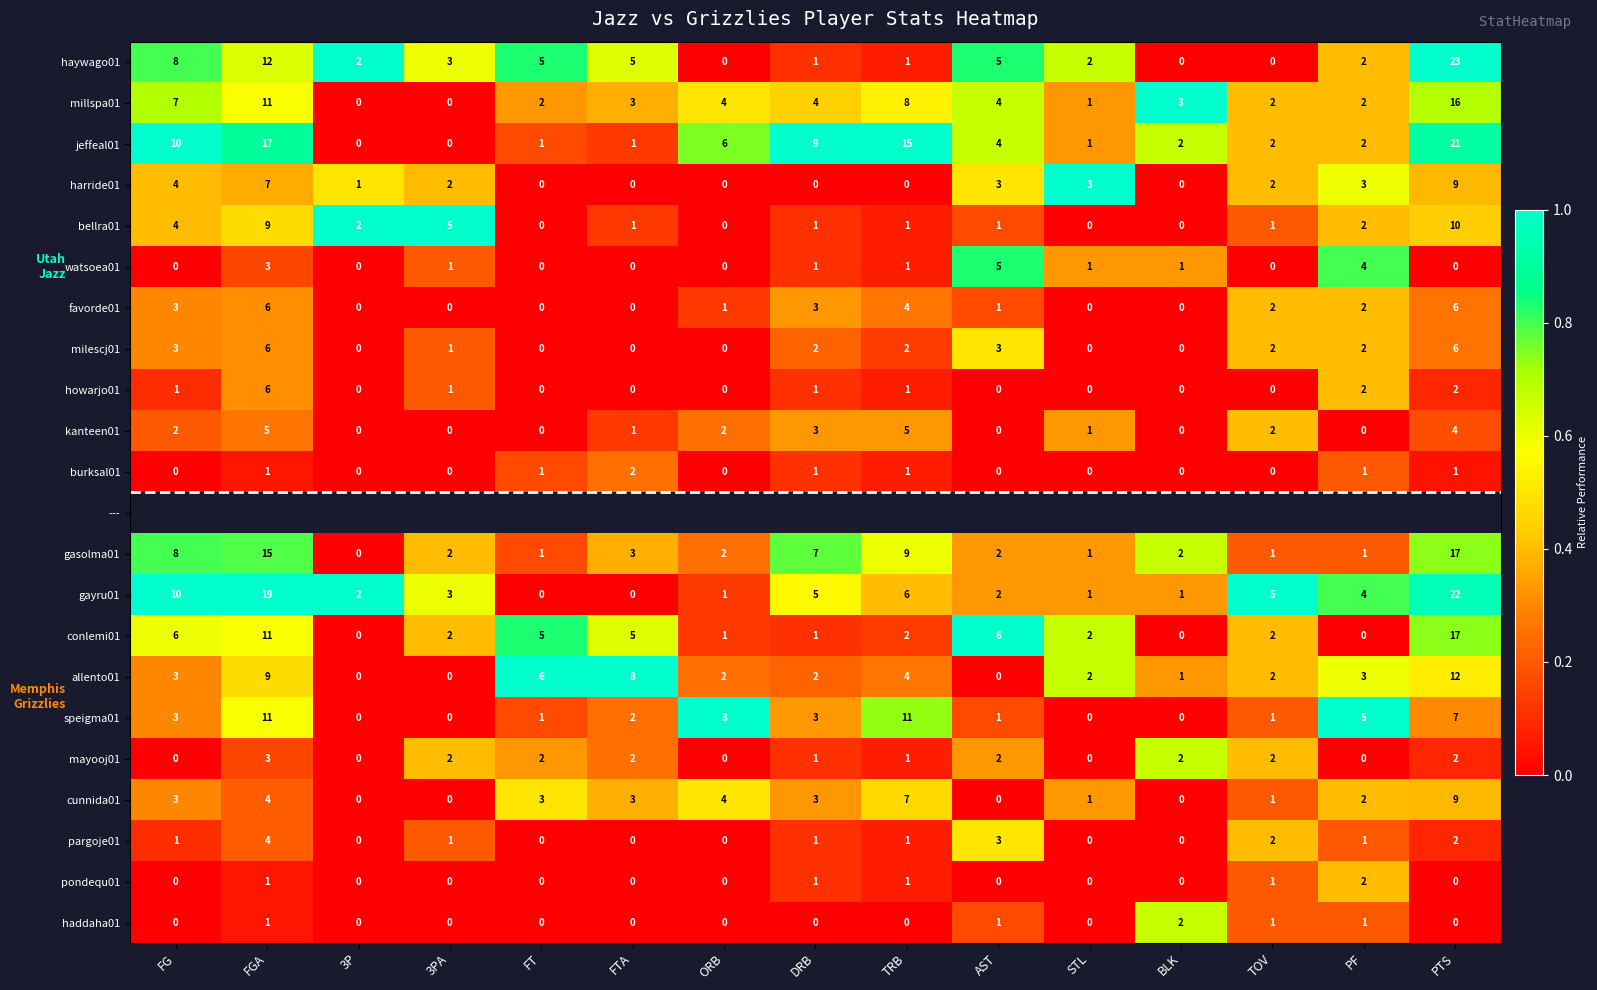

What is the difference between the second highest and second lowest values in the gasolma01 series?

14.0